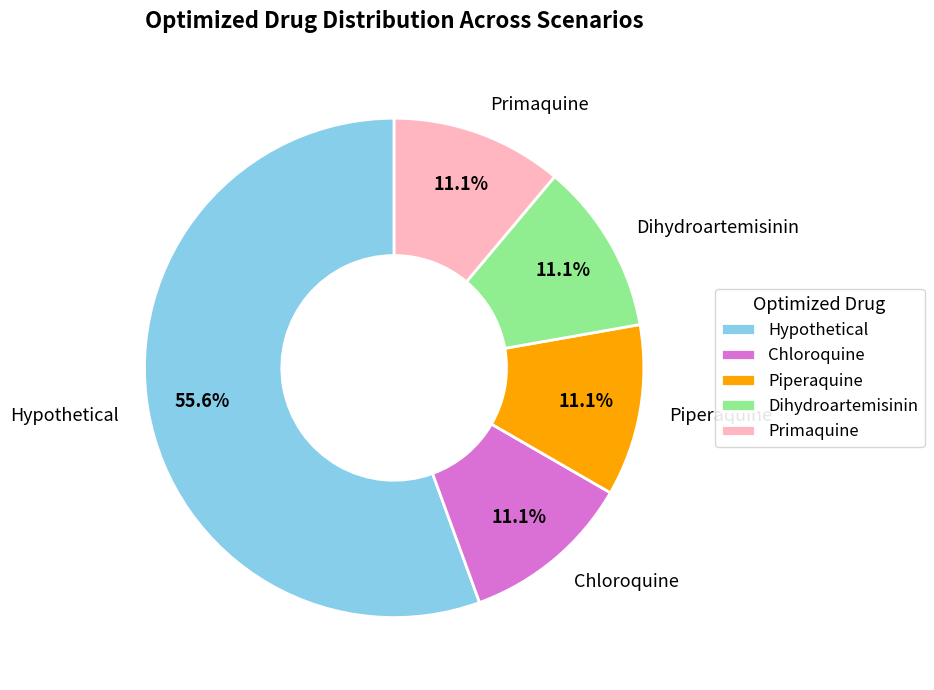

What is the total percentage of Chloroquine and Dihydroartemisinin?

22.2%